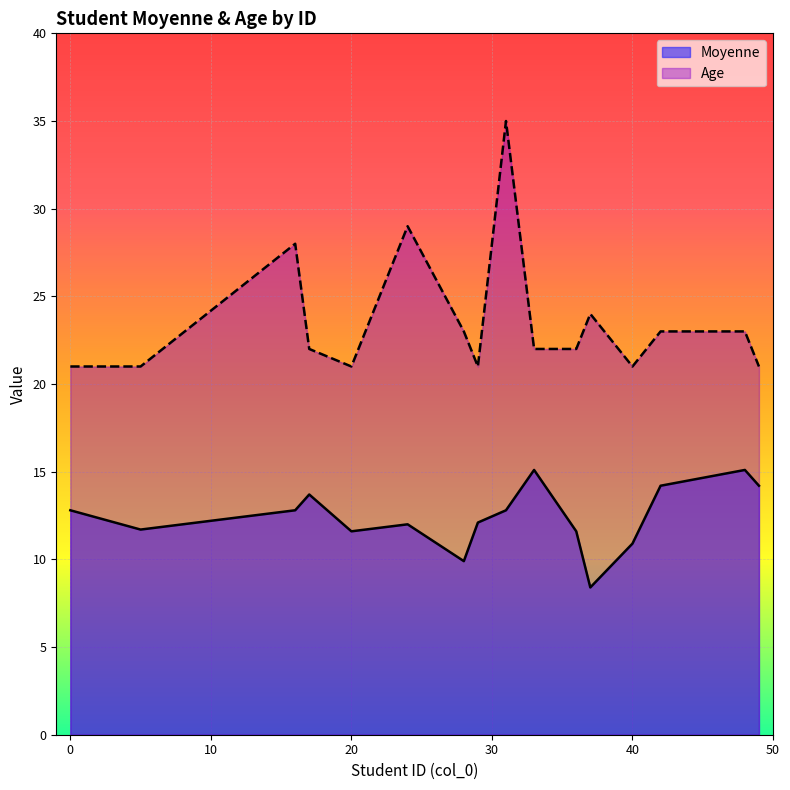

Which category has the lowest value across all series?

37